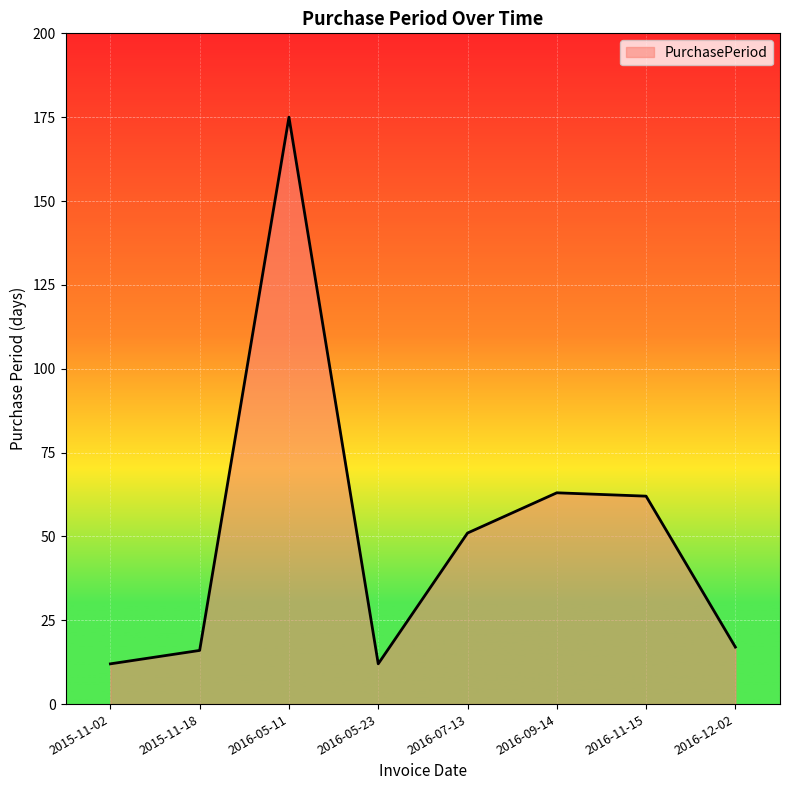

True or false: the data has more than 0 interior local peaks.

True